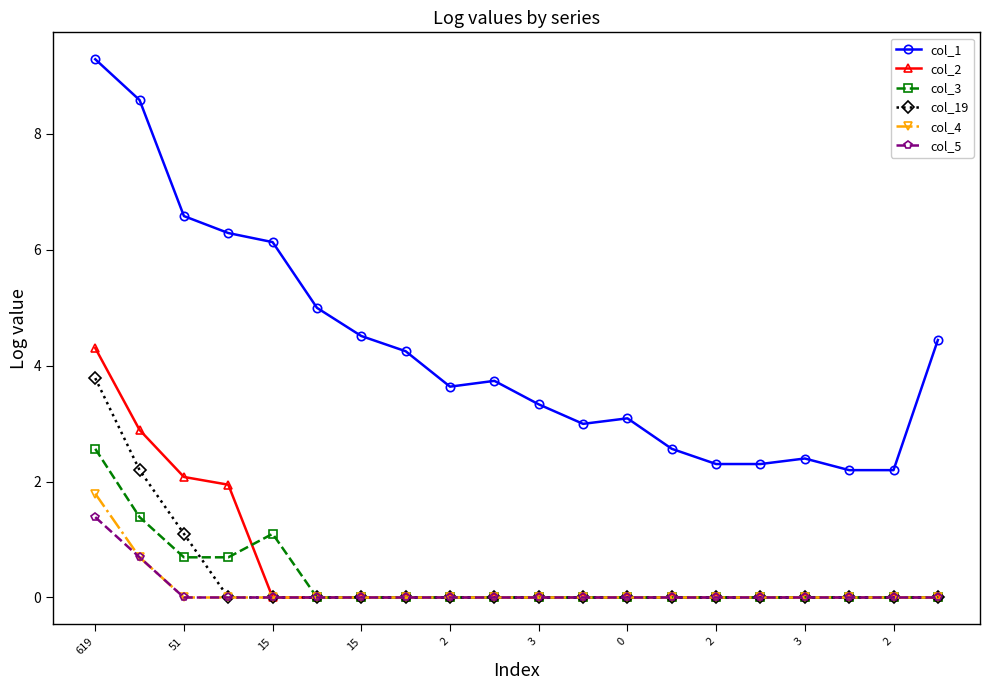

What is the greatest value displayed?

9.3